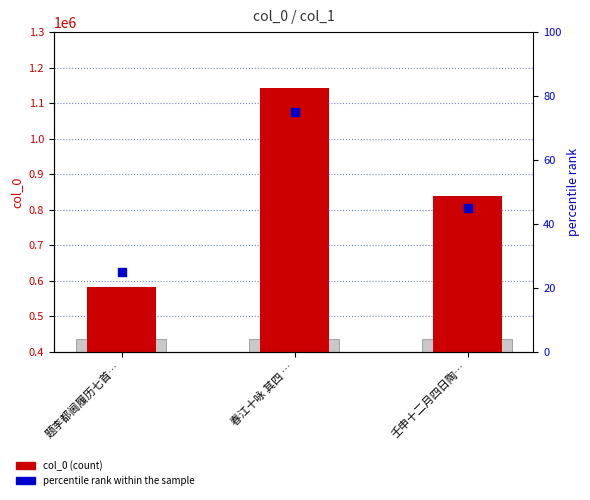

What is the total value across all series at 春江十咏 其四 …?

1142295